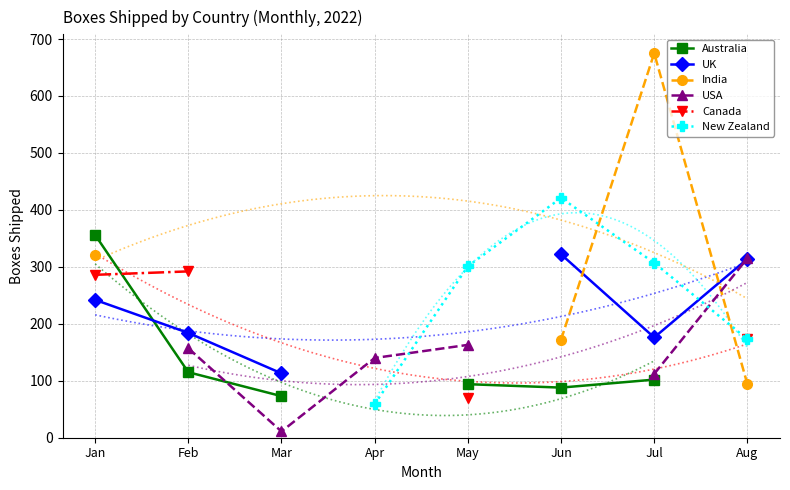

True or false: UK and Australia cross at least once.

True